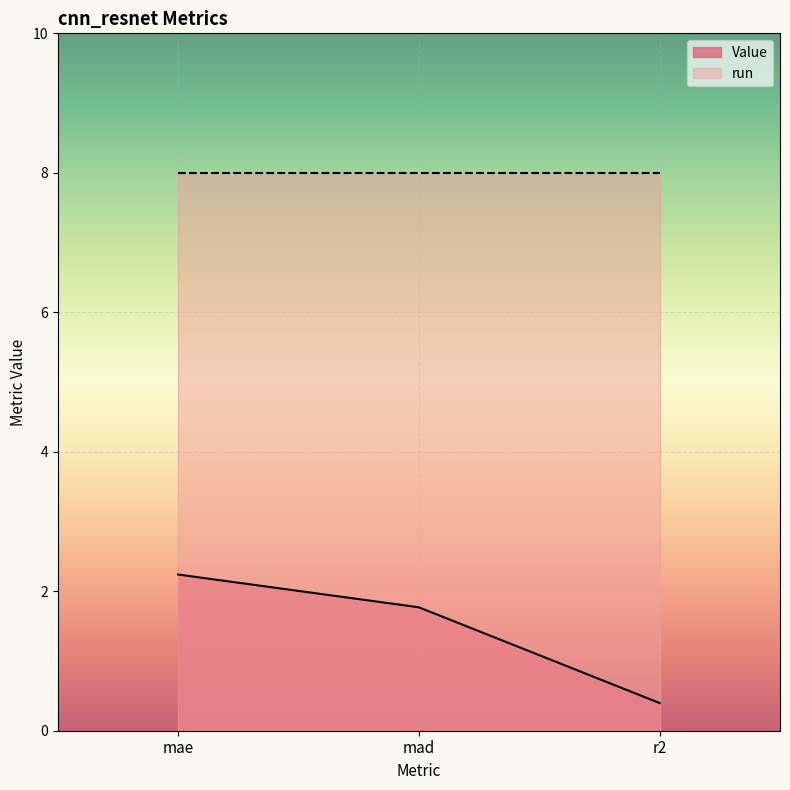

List the labels in order of value, smallest first.

r2, mad, mae